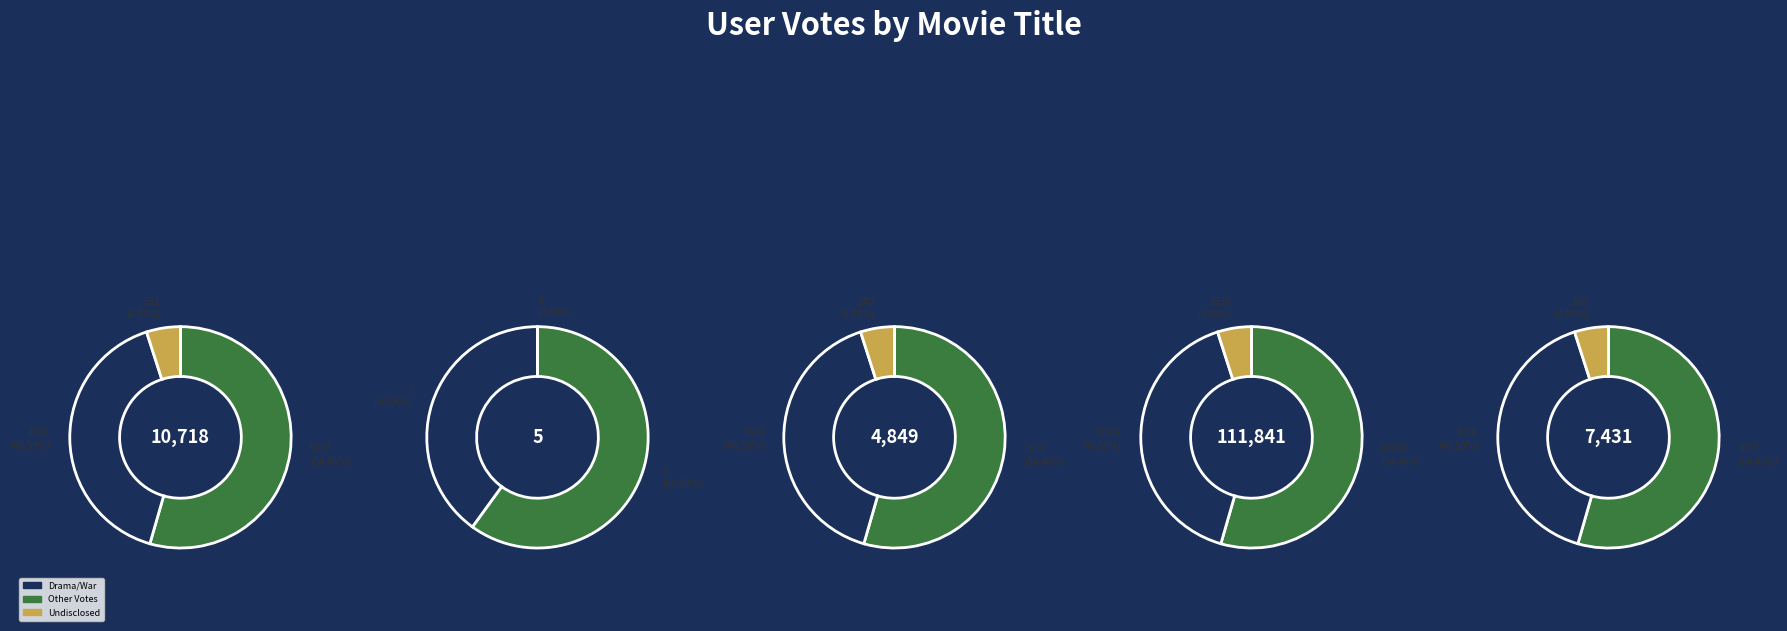

To the nearest percent, what is the combined percentage of Intolerance and Metropolis?

91%